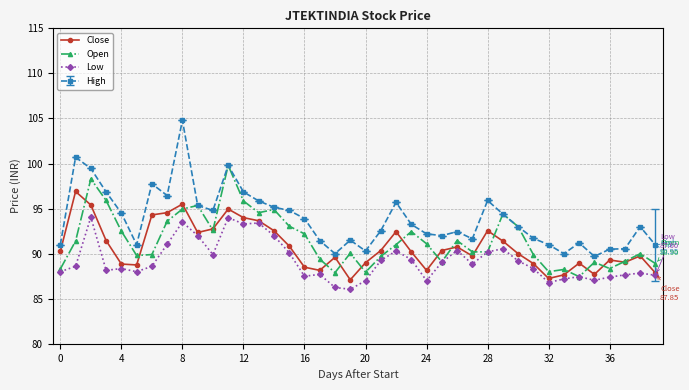

True or false: Low and High cross at least once.

False